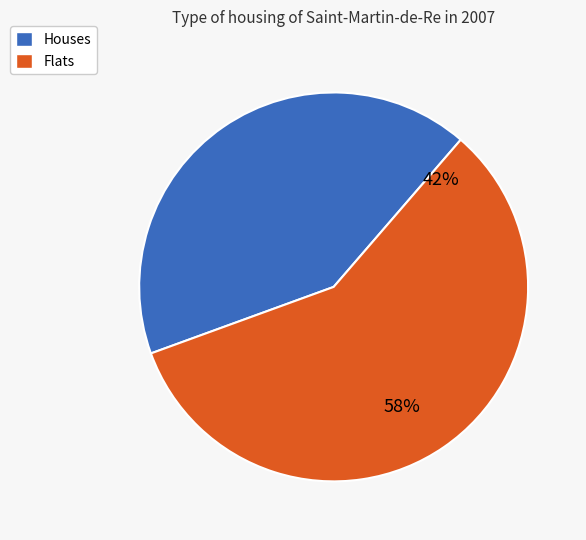

Is it true that 2022-02-05 is 9% of the pie?

False